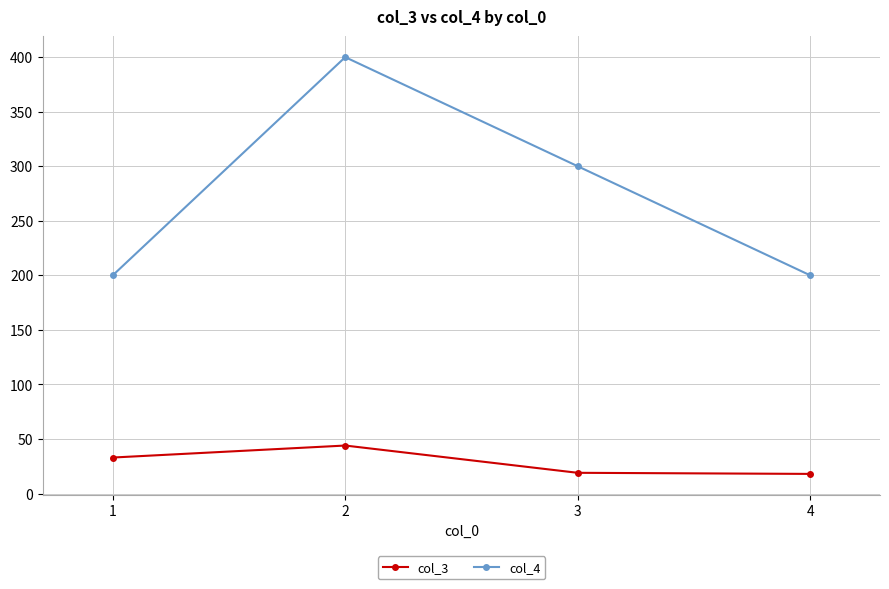

Where is the first local maximum for col_4?

2